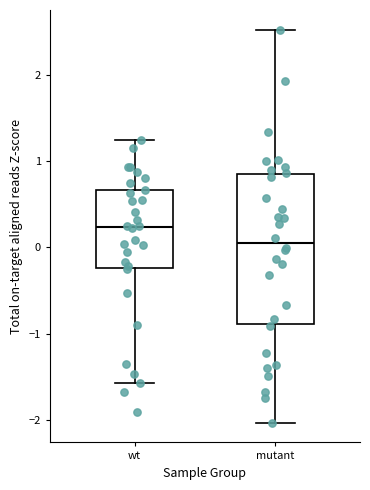

Which box is the tallest, from its lower edge to its upper edge?

mutant